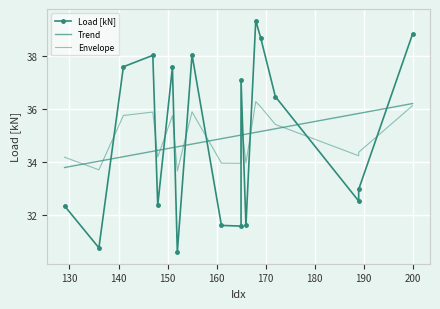

At which category does the chart reach its peak across all series?

168